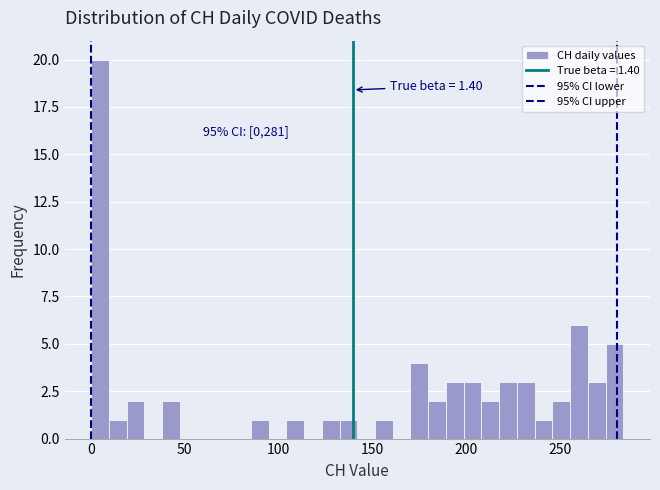

Around what value on the x-axis is the tallest bar? Give the approximate position of its centre, as read against the axis.

5